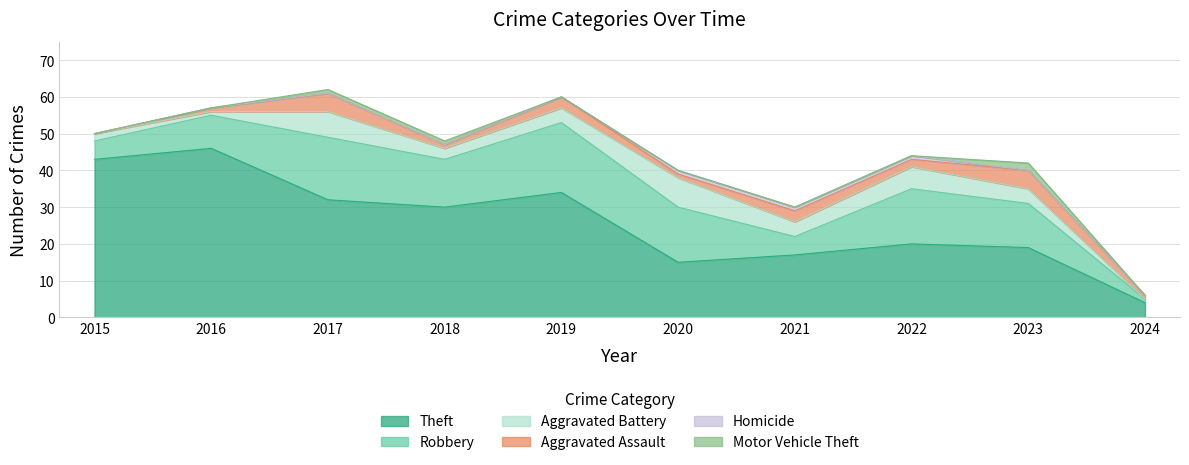

Reading right to left, what are all the values shown in this chart?

Theft: 4	19	20	17	15	34	30	32	46	43
Robbery: 1	12	15	5	15	19	13	17	9	5
Aggravated Battery: 0	4	6	4	8	4	3	7	1	2
Aggravated Assault: 1	5	2	3	1	3	1	5	1	0
Homicide: 0	0	1	1	1	0	0	0	0	0
Motor Vehicle Theft: 0	2	0	0	0	0	1	1	0	0